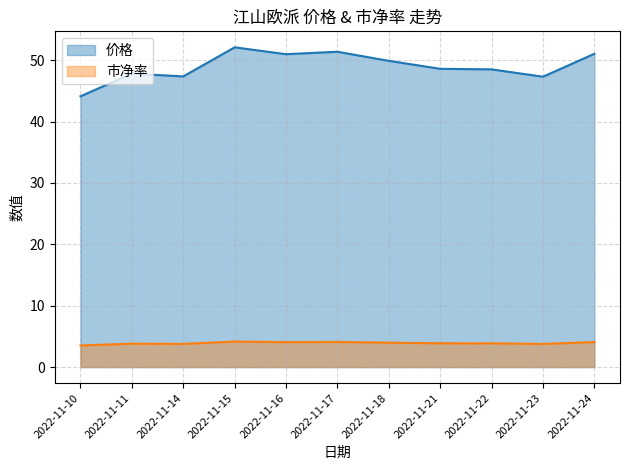

How many data points in 价格 are above 48?

7